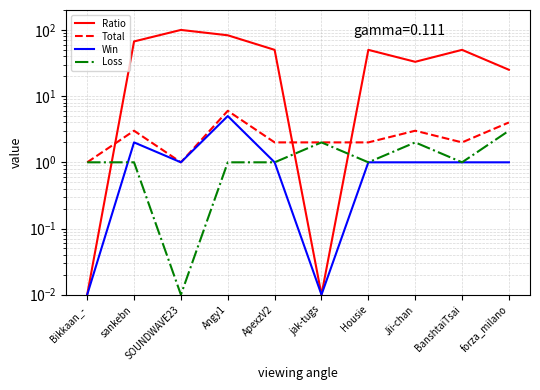

At which category is the sum across all series the highest?

SOUNDWAVE23